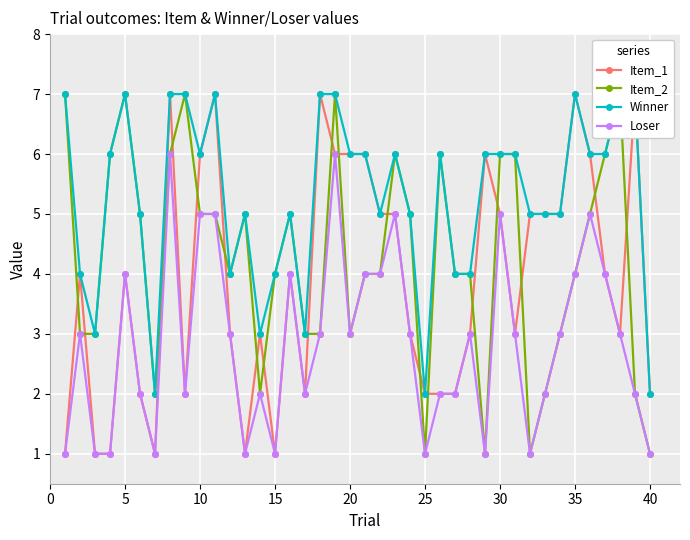

The value of Loser at 35 is 4. True or false?

True